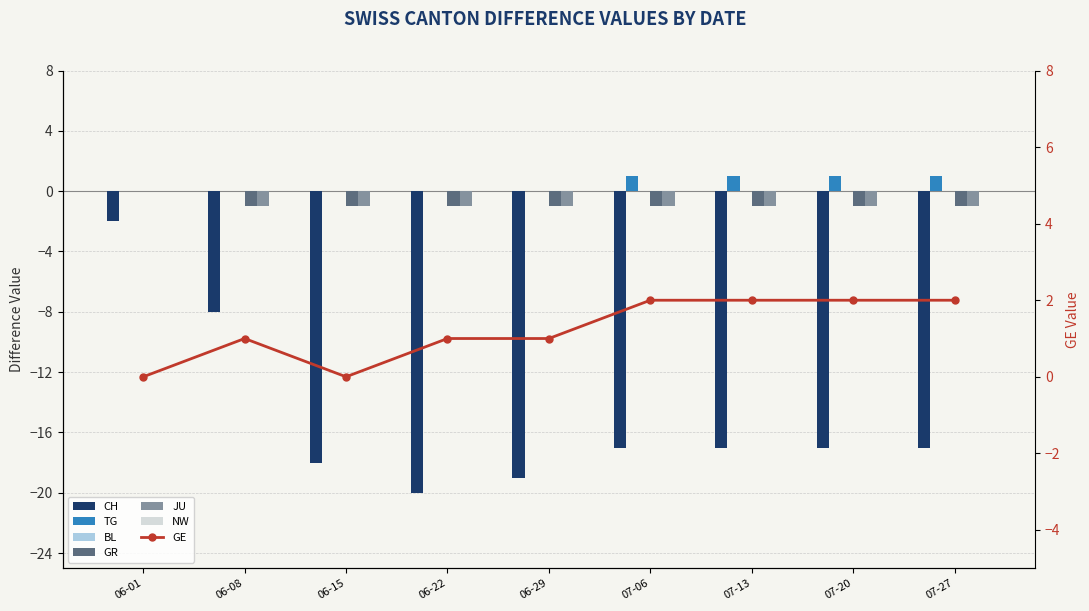

What is the difference between the maximum and minimum values in the JU series?

1